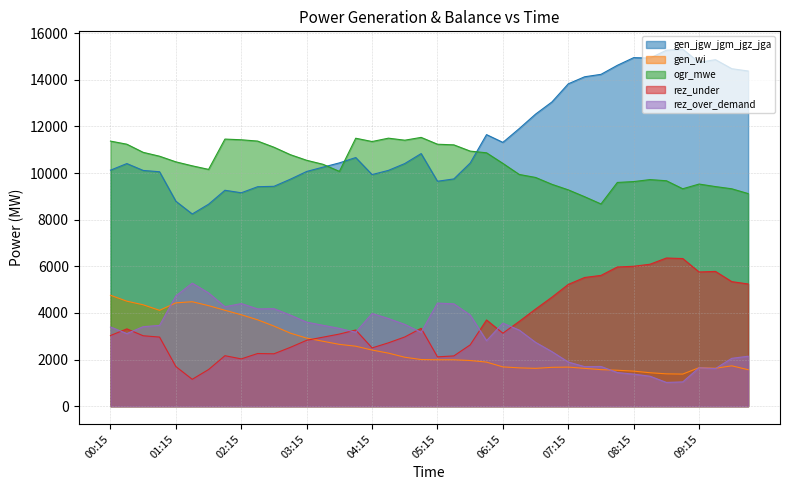

What is the sum of the rez_under values at 02:30 and 02:45?

4506